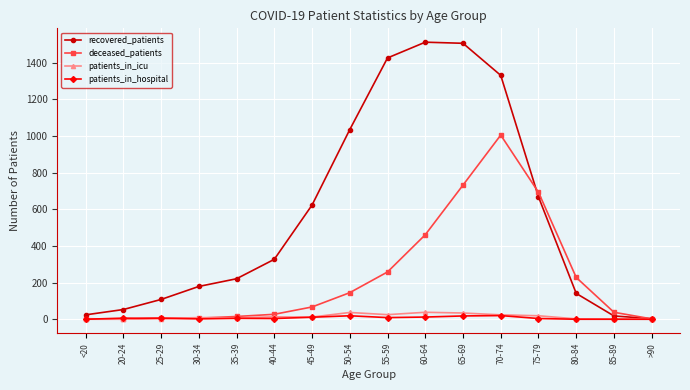

Is it true that recovered_patients equals 63 at 30-34?

False